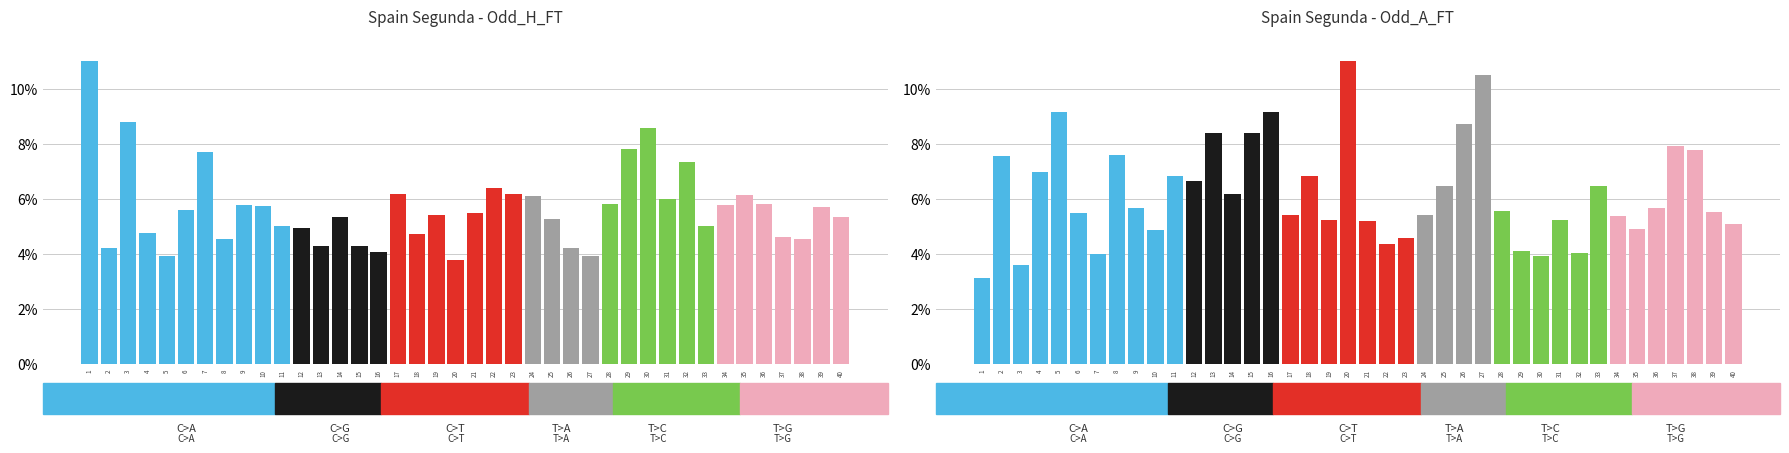

Rank the categories by Odd_A_FT value from highest to lowest.

20, 27, 5, 16, 26, 13, 15, 37, 38, 8, 2, 4, 11, 18, 12, 25, 33, 14, 9, 36, 28, 39, 6, 17, 24, 34, 31, 19, 21, 40, 35, 10, 23, 22, 29, 32, 7, 30, 3, 1